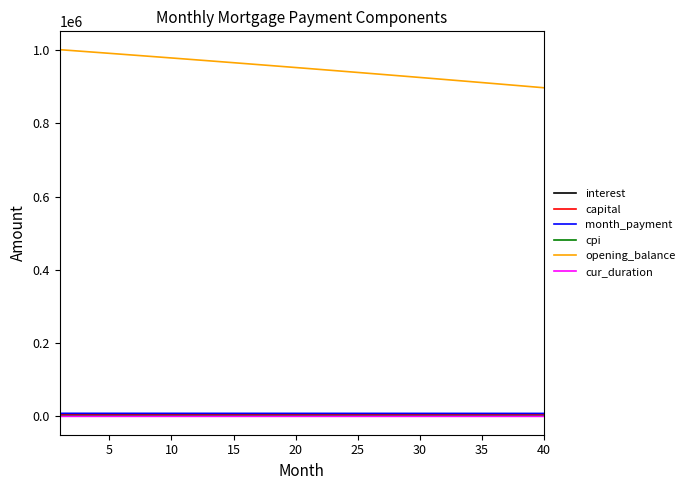

What is the minimum value shown in the chart?

213.0